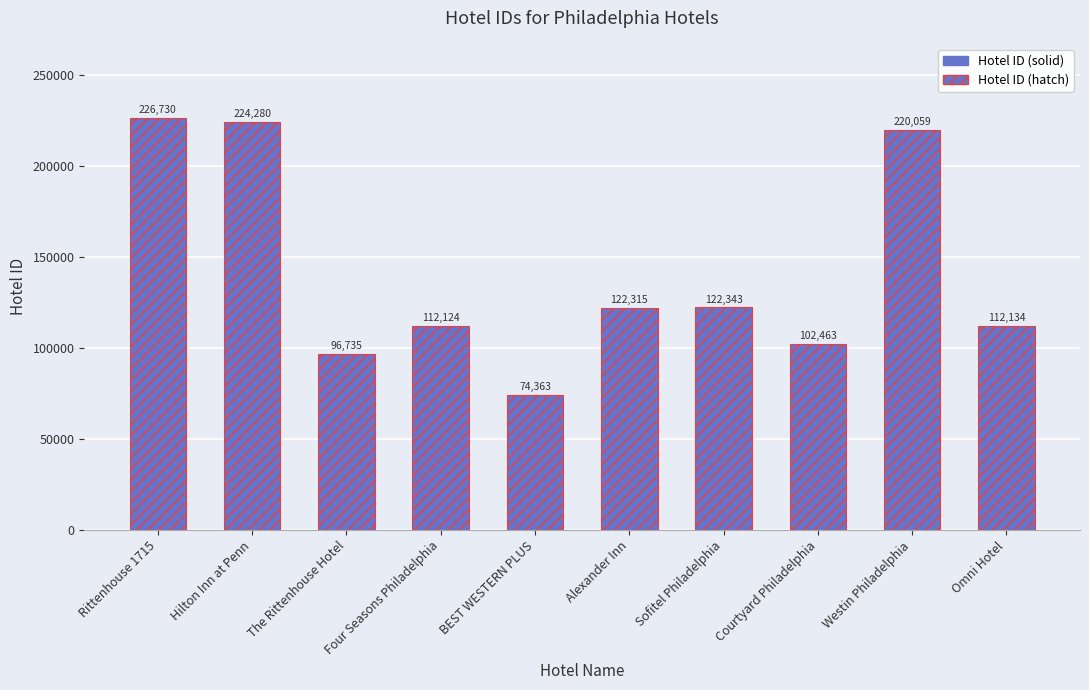

Which label corresponds to the largest value in the chart?

Rittenhouse 1715